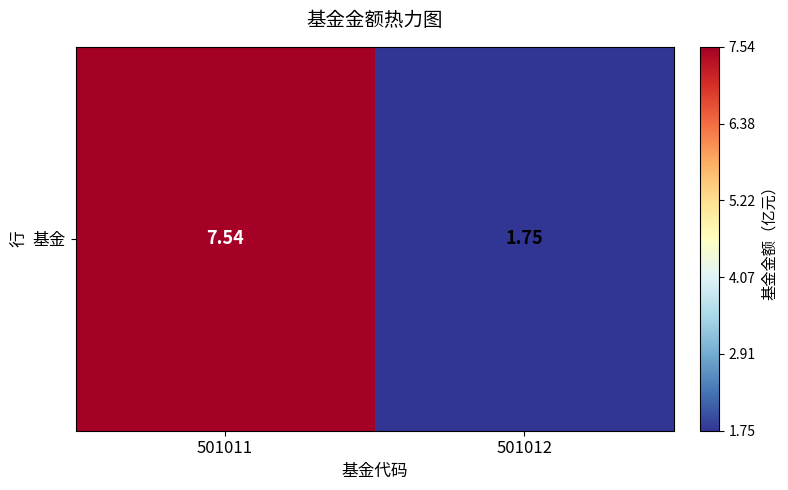

Count the number of values greater than 7.

1